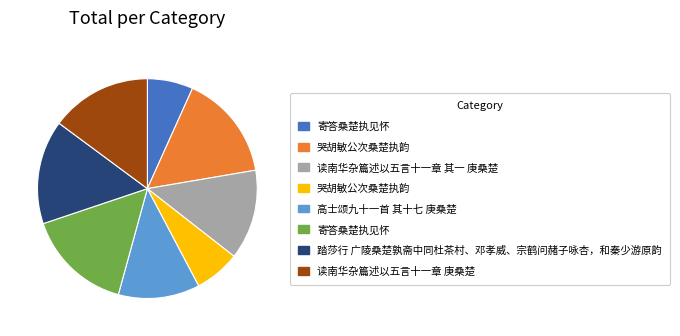

Is there any slice that represents more than half of the pie?

No